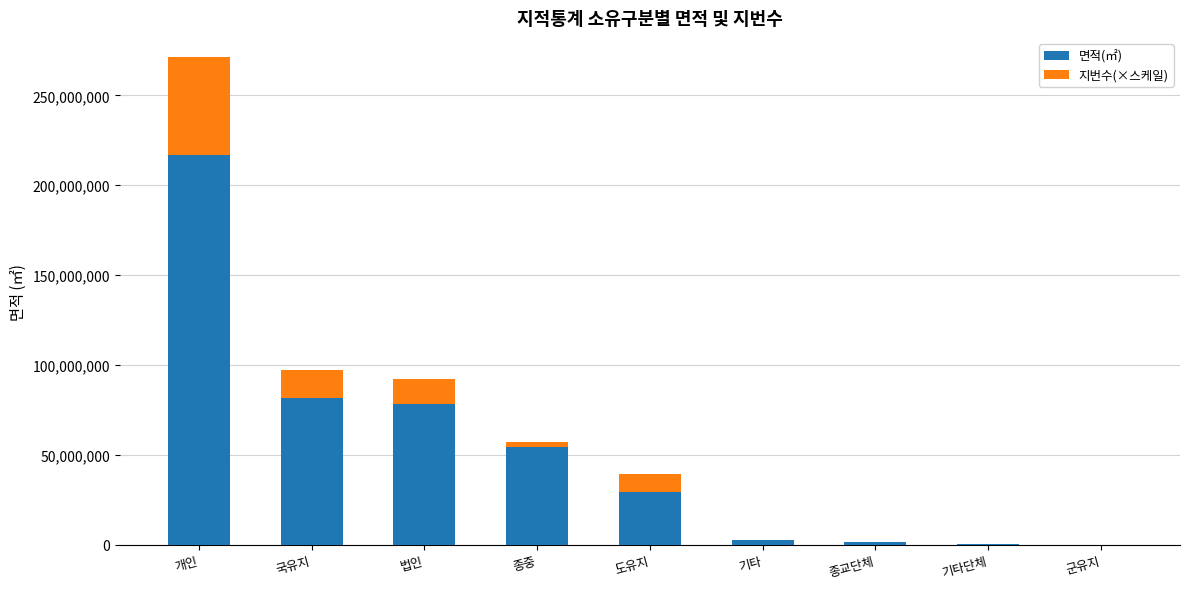

At which label does 면적(㎡) reach its peak?

개인